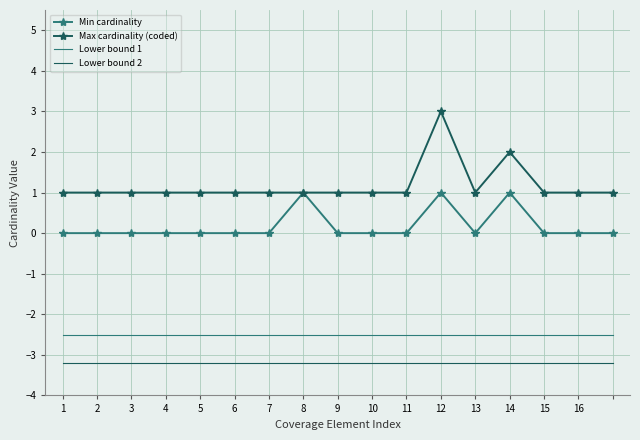

Count the number of categories in the chart.

17